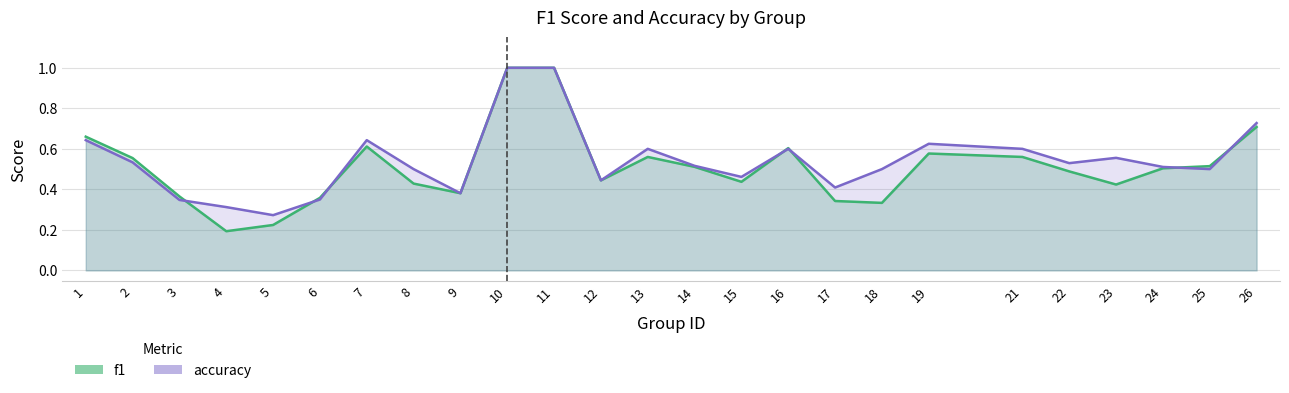

Between 3 and 25, which series saw the biggest shift?

accuracy